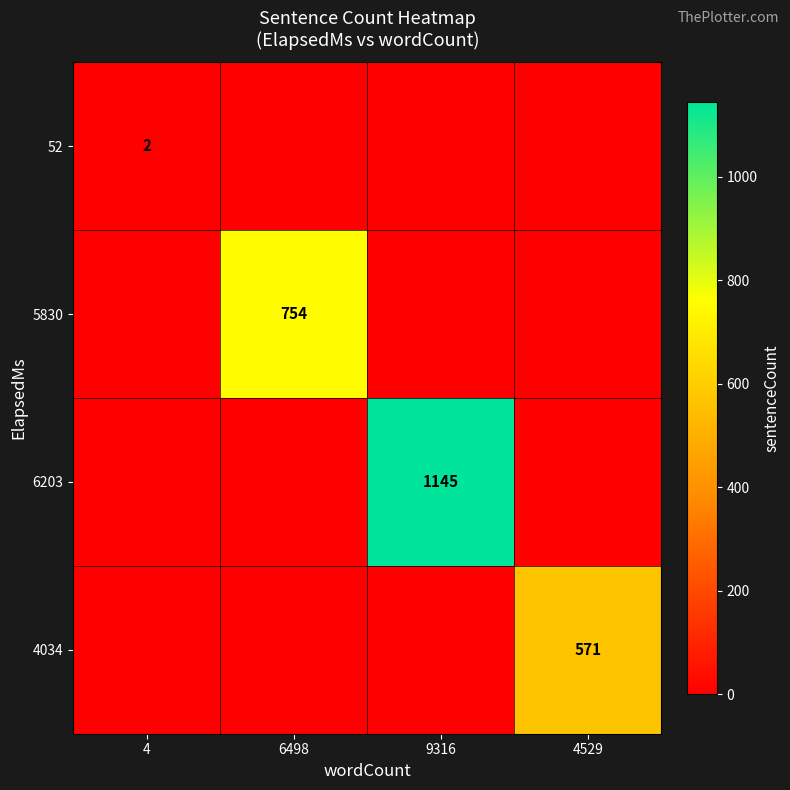

What is the greatest value displayed?

1145